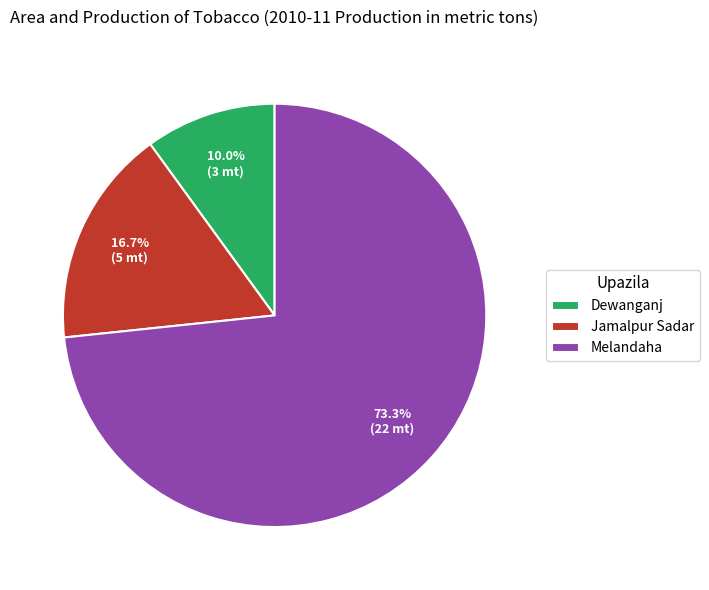

Which slice is the smallest?

Dewanganj